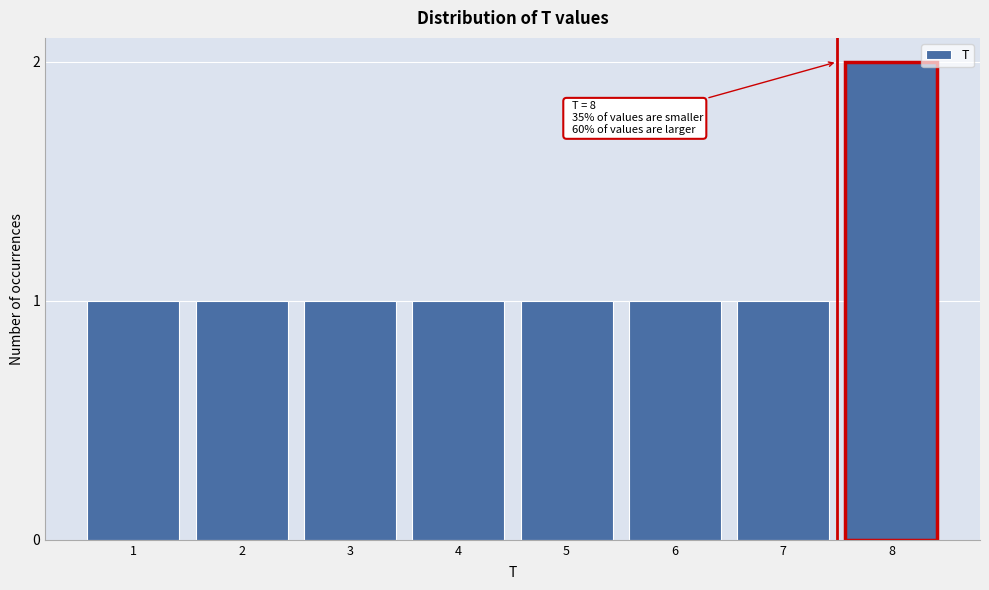

Reading right to left, what are all the values shown in this chart?

2	1	1	1	1	1	1	1